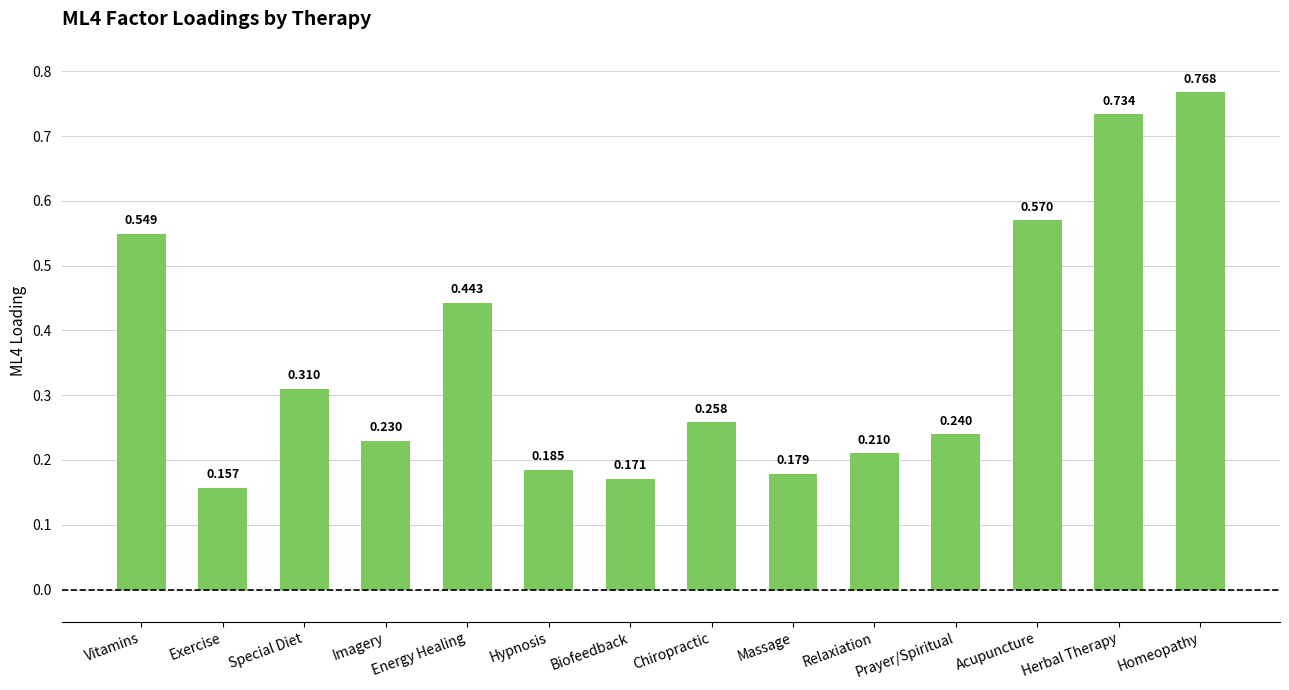

What is the change in value from Vitamins to Prayer/Spiritual?

-0.3